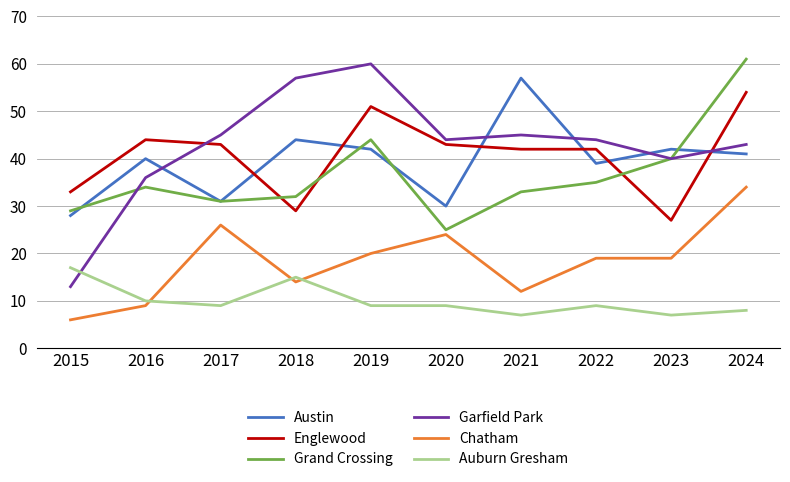

Reading left to right, transcribe all the data shown in this chart.

Austin: 28	40	31	44	42	30	57	39	42	41
Englewood: 33	44	43	29	51	43	42	42	27	54
Grand Crossing: 29	34	31	32	44	25	33	35	40	61
Garfield Park: 13	36	45	57	60	44	45	44	40	43
Chatham: 6	9	26	14	20	24	12	19	19	34
Auburn Gresham: 17	10	9	15	9	9	7	9	7	8